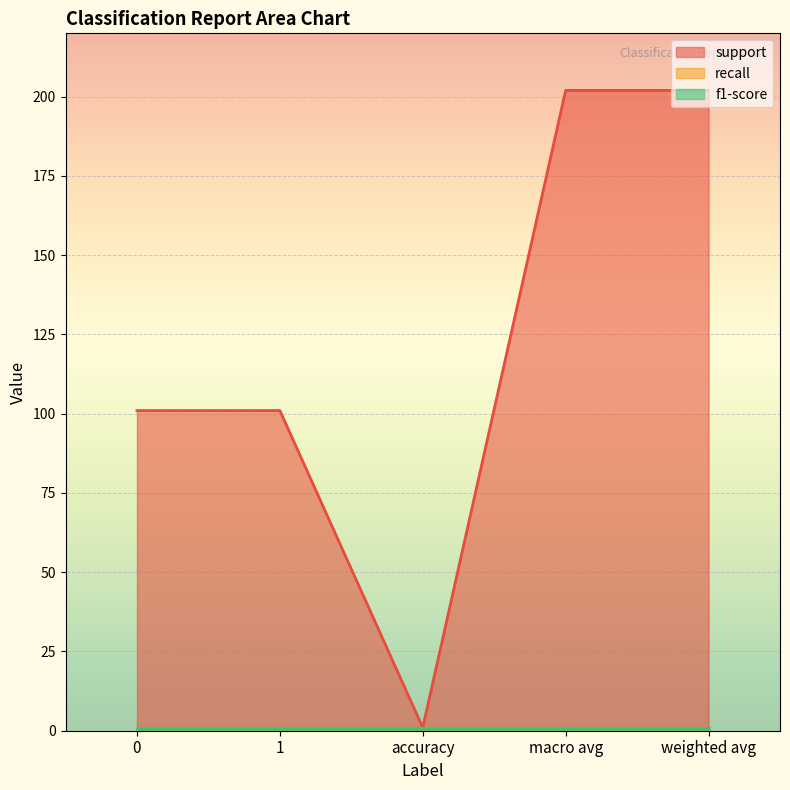

Rank the categories by f1-score value from lowest to highest.

0, 1, accuracy, macro avg, weighted avg